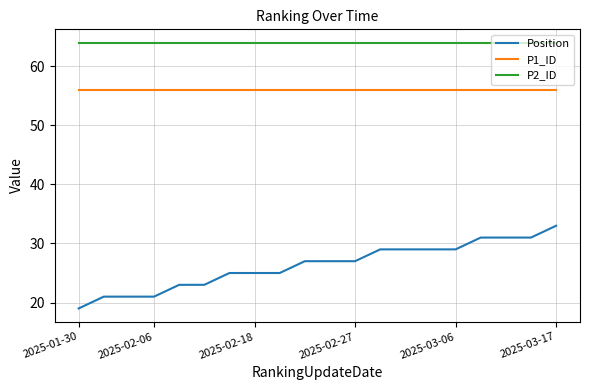

Rank the series by their maximum value, from highest to lowest.

P2_ID, P1_ID, Position